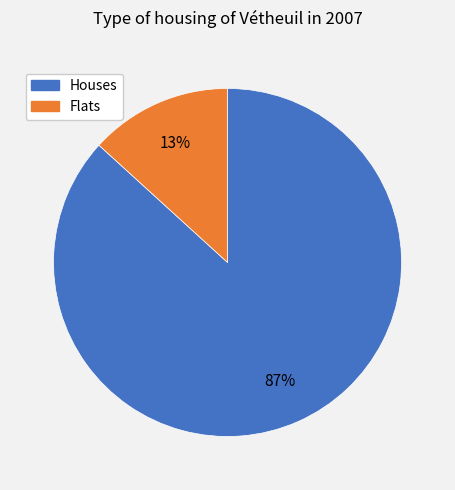

Which has a higher value, Houses or Flats?

Houses